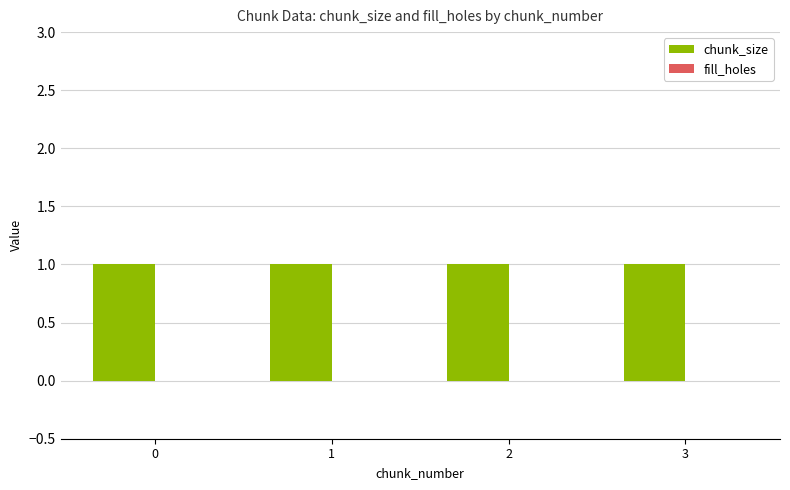

What is the value of the chunk_size bar at the 3rd from the left?

1